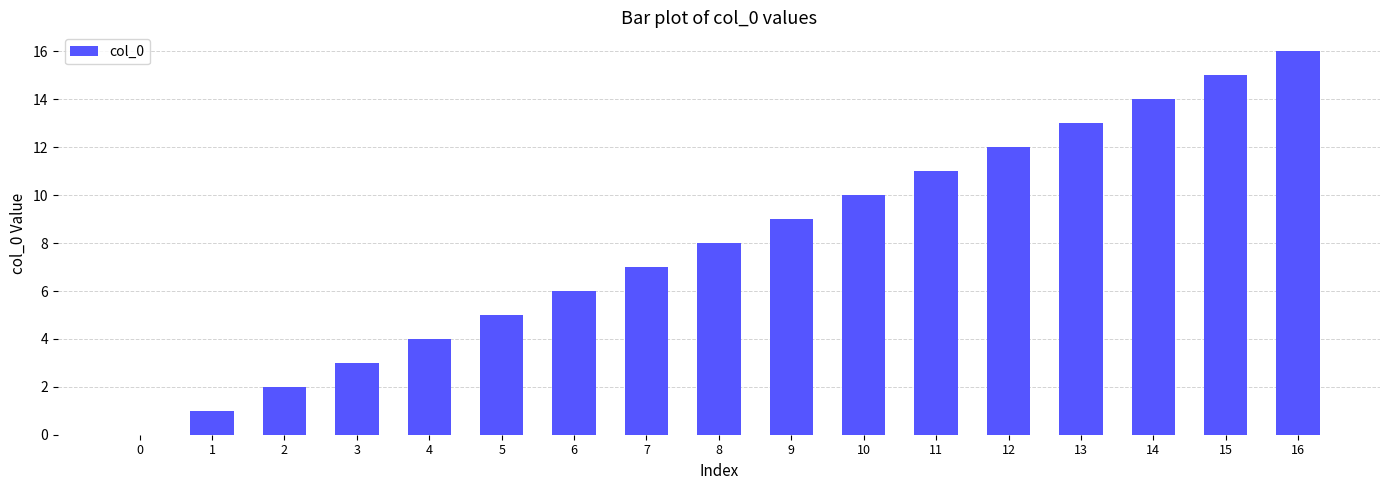

At which category does the chart reach its peak across all series?

16